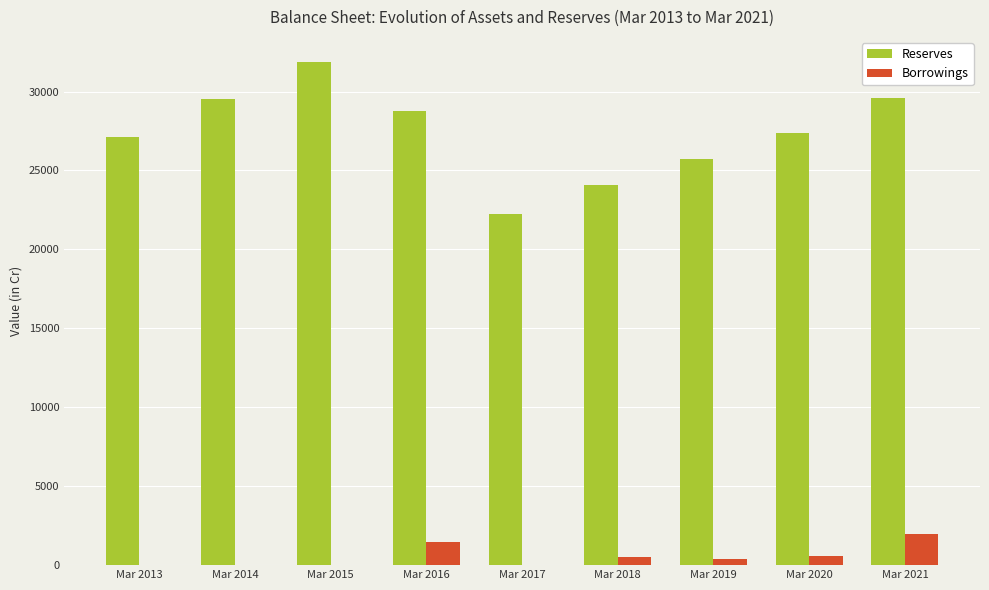

What is the difference between the Borrowings values at Mar 2021 and Mar 2015?

2000